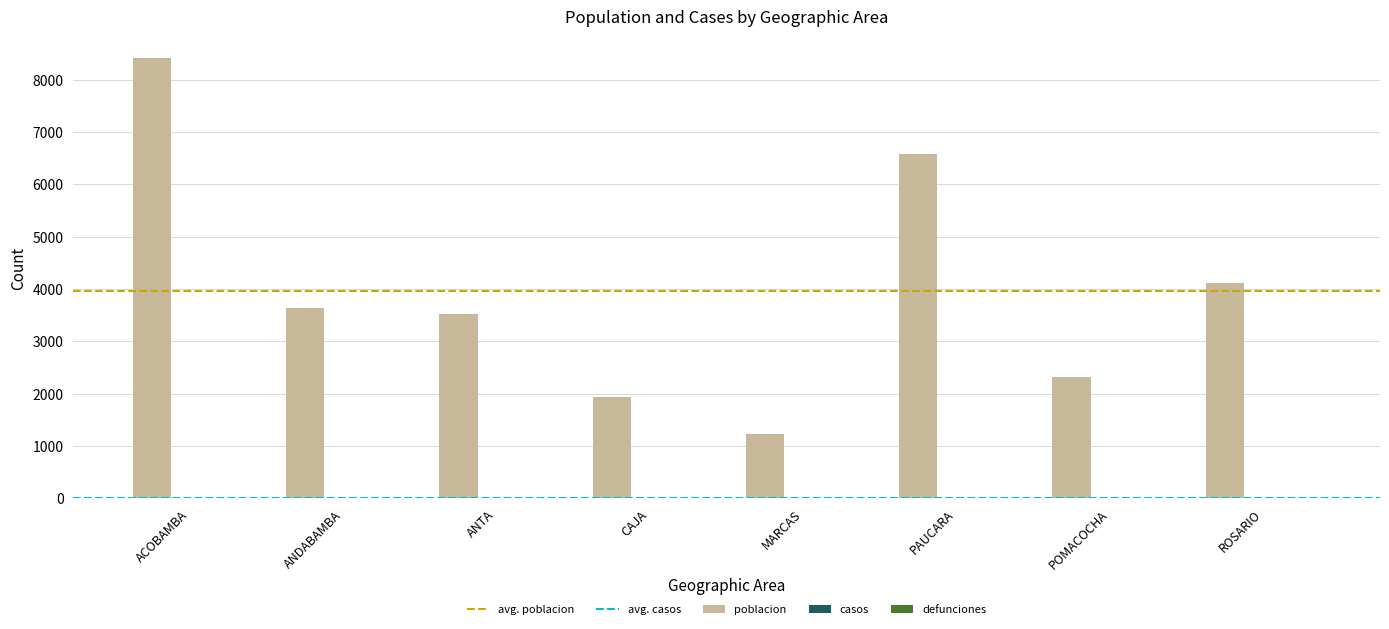

Which label corresponds to the smallest value in the chart?

MARCAS